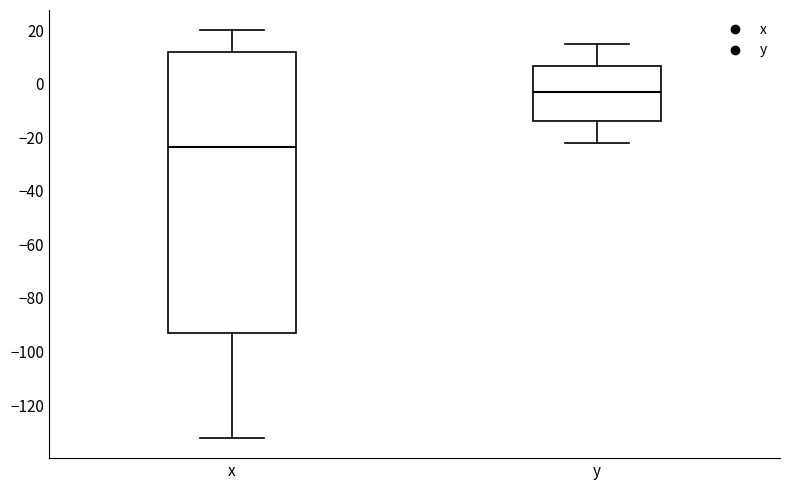

Which box's median line is the lowest?

x